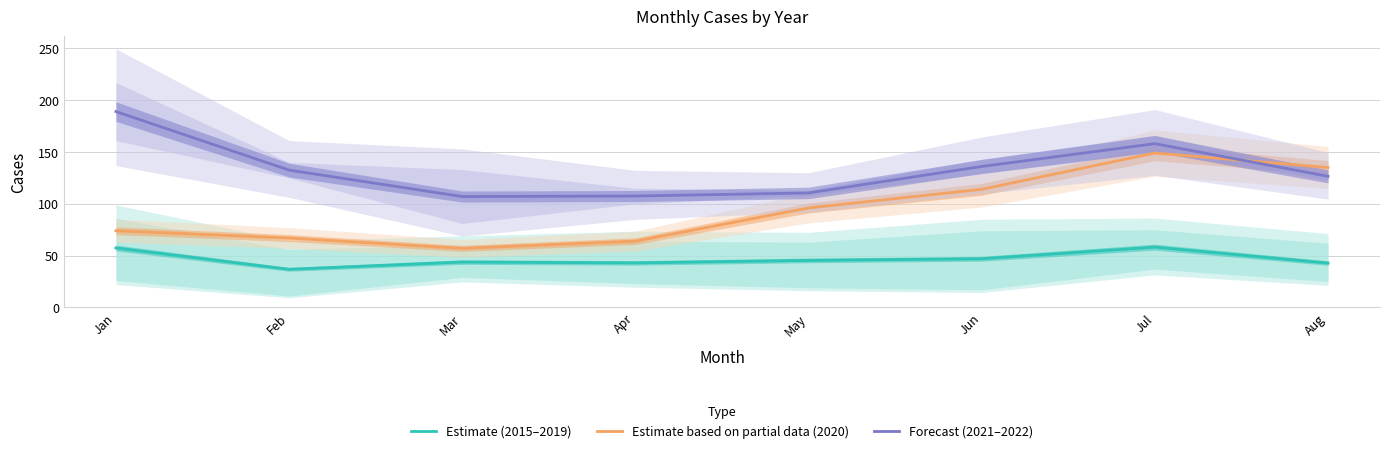

True or false: Estimate based on partial data (2020) and Estimate (2015–2019) intersect in this chart.

False